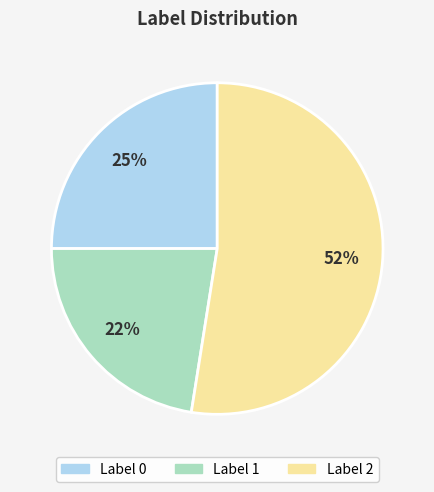

To the nearest percent, what is the average slice percentage?

33%